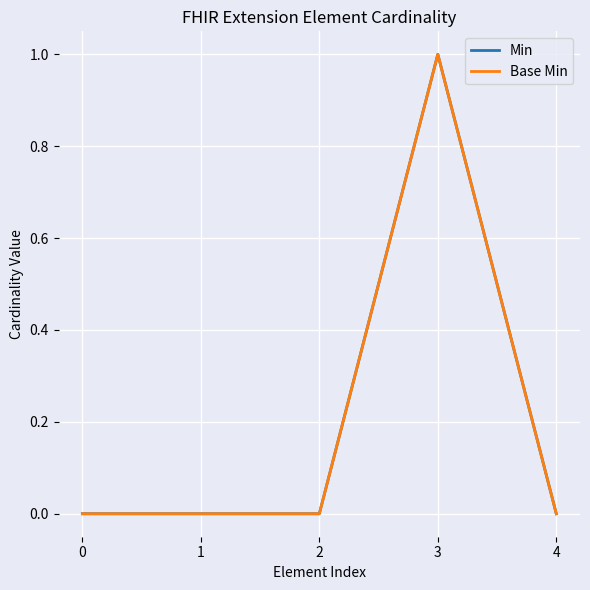

Rank the categories by Min value from lowest to highest.

0, 1, 2, 4, 3